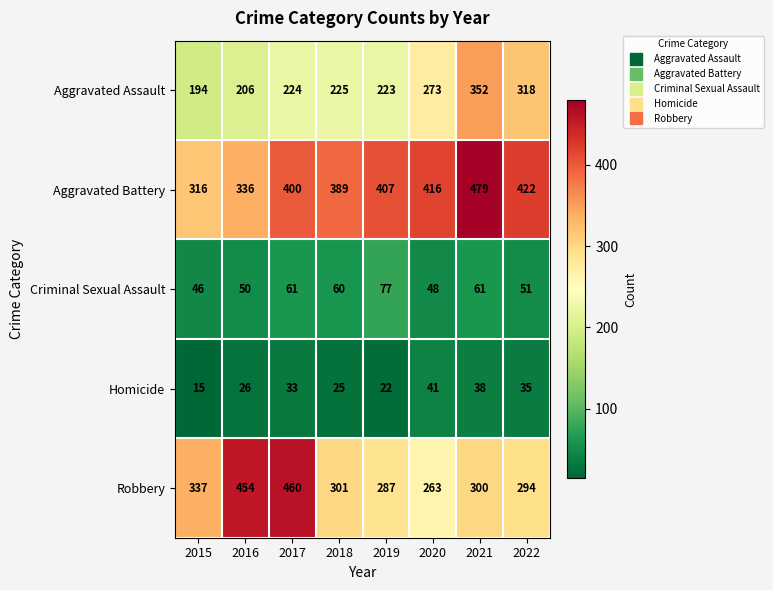

At how many categories does at least one series exceed 372?

7